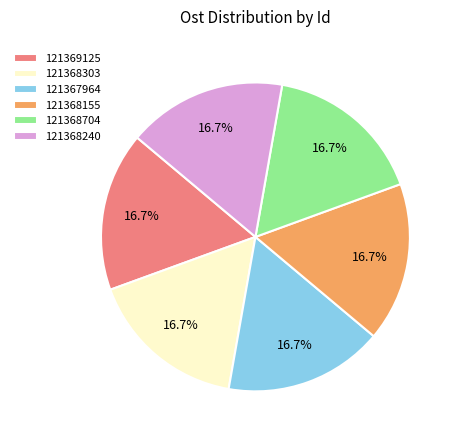

Is 121368303 the majority of the pie?

No